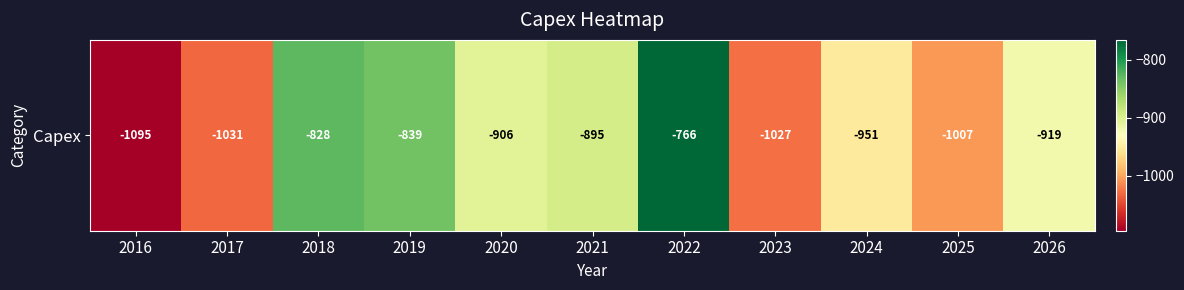

At which label does the data first exceed -919?

2018